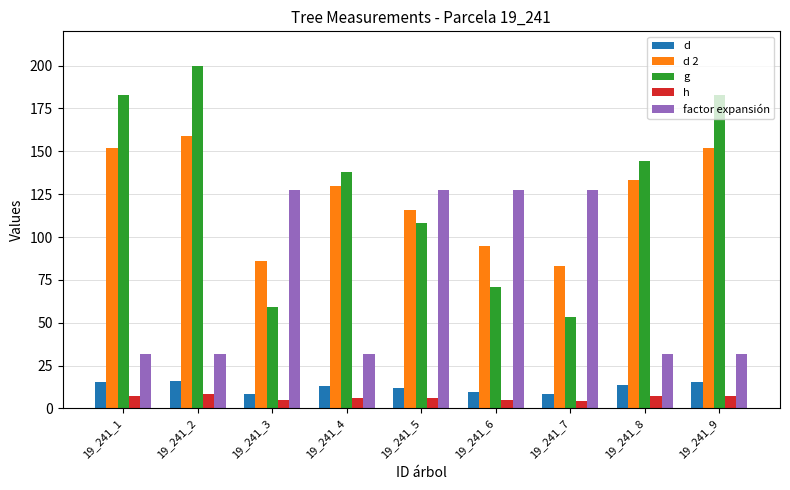

What is the difference between the maximum and minimum values in the factor expansión series?

95.5